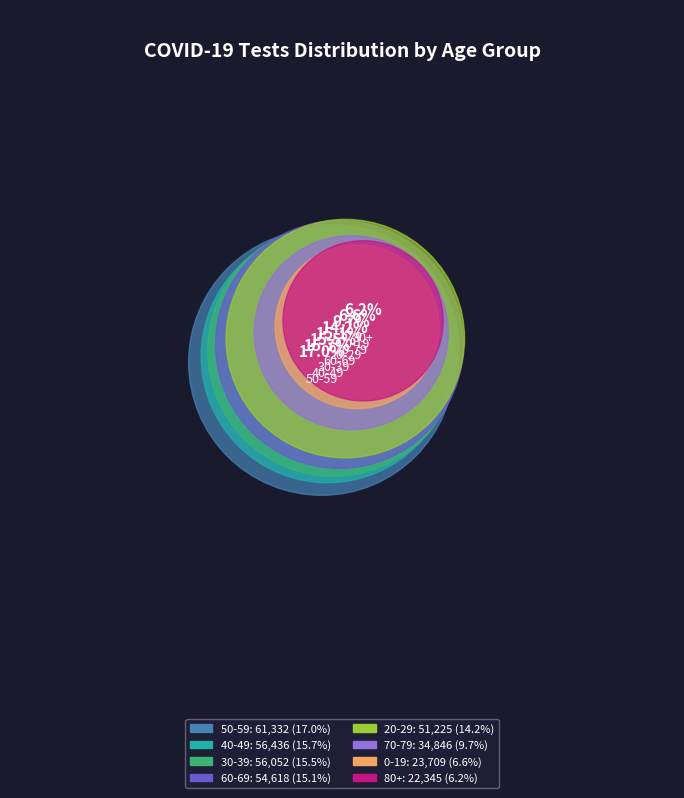

To the nearest percent, what percentage of the pie is 40-49?

16%